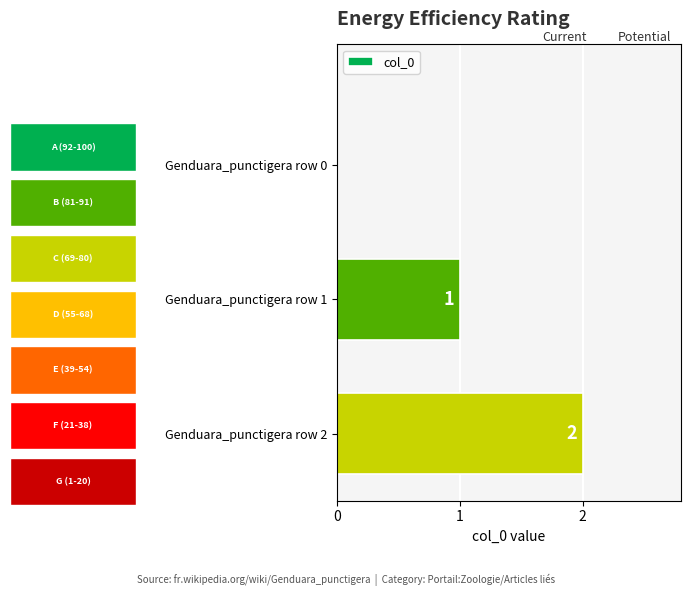

How many distinct data groups are displayed?

1